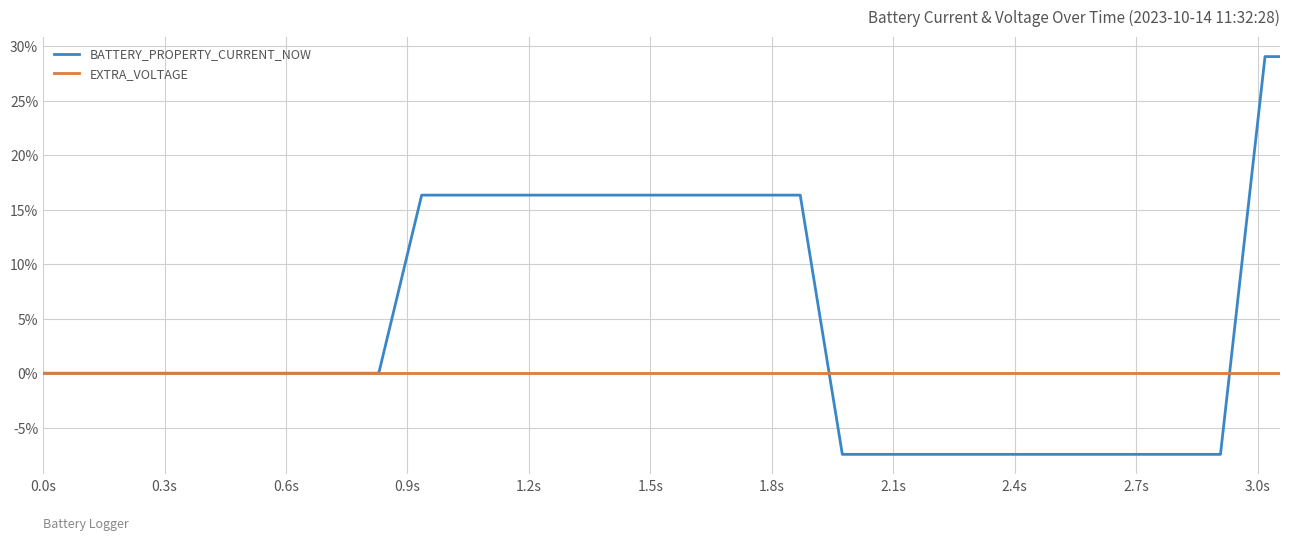

Reading left to right, what are all the values shown in this chart?

BATTERY_PROPERTY_CURRENT_NOW: 0.0	0.0	0.0	0.0	0.0	0.0	0.0	0.0	0.0	16.3	16.3	16.3	16.3	16.3	16.3	16.3	16.3	16.3	16.3	-7.4	-7.4	-7.4	-7.4	-7.4	-7.4	-7.4	-7.4	-7.4	-7.4	29.0	29.0
EXTRA_VOLTAGE: 0.0	0.0	0.0	0.0	0.0	0.0	0.0	0.0	0.0	0.0	0.0	0.0	0.0	0.0	0.0	0.0	0.0	0.0	0.0	0.0	0.0	0.0	0.0	0.0	0.0	0.0	0.0	0.0	0.0	0.0	0.0